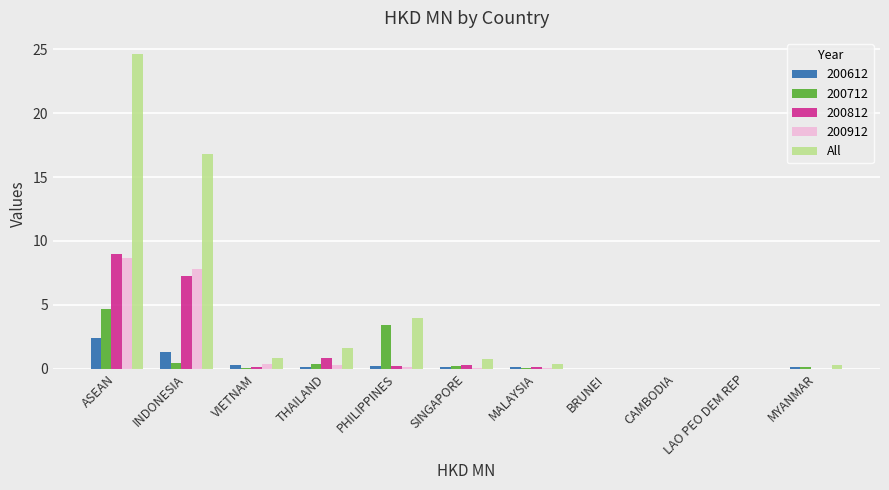

Which category has the highest value in the 200912 series?

ASEAN